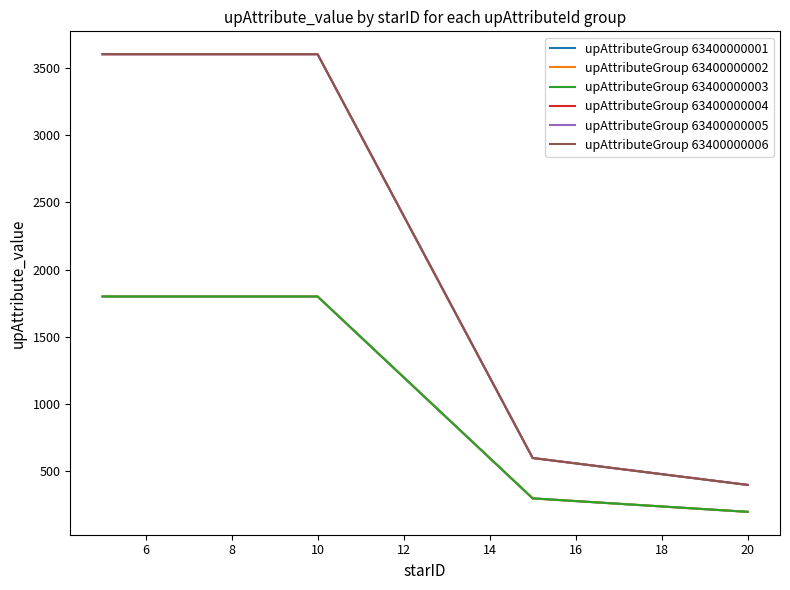

True or false: upAttributeGroup 63400000001 and upAttributeGroup 63400000006 cross at least once.

False